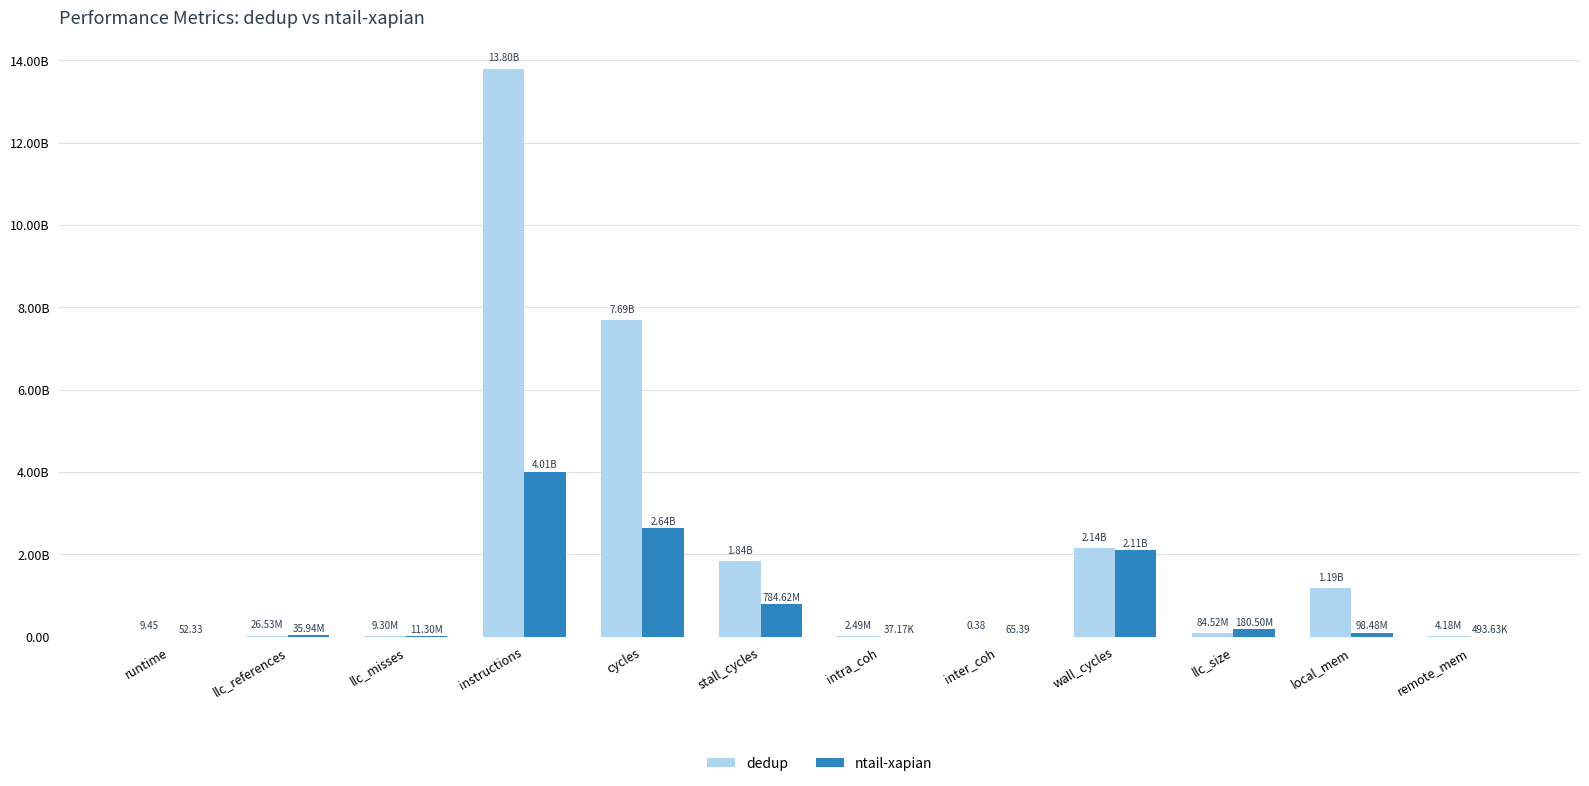

Reading right to left, list all the values displayed in this chart.

dedup: 4177920.0	1185259520.0	84516864.0	2141751583.6	0.4	2490018.1	1836287738.5	7687878977.4	13800766079.4	9299313.0	26529927.4	9.5
ntail-xapian: 493629.5	98484013.0	180501051.3	2107376364.5	65.4	37170.6	784621292.0	2638402178.5	4007418907.5	11304525.5	35943648.6	52.3